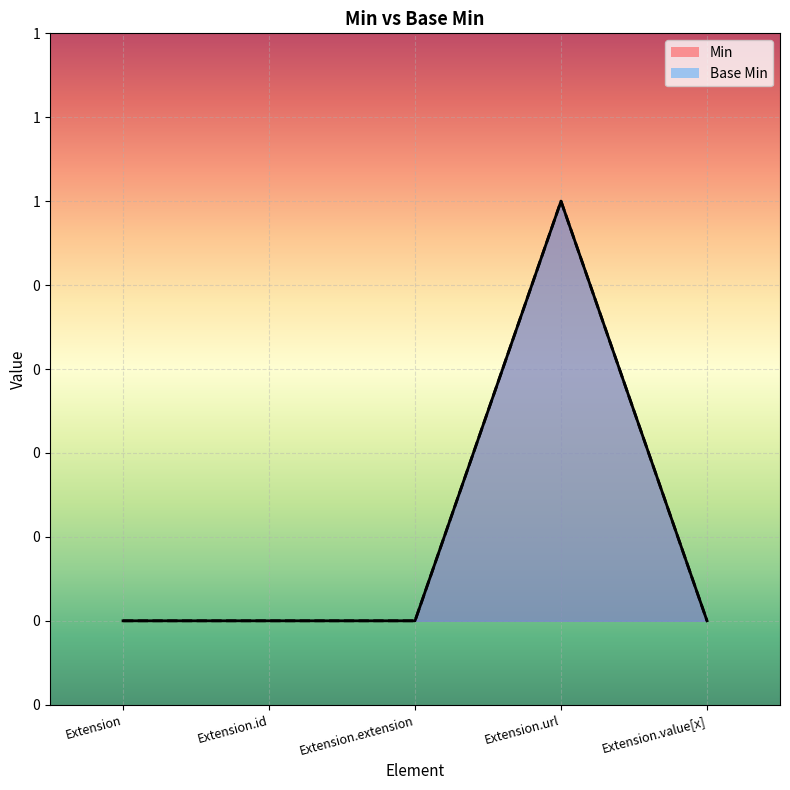

True or false: Min and Base Min intersect in this chart.

False